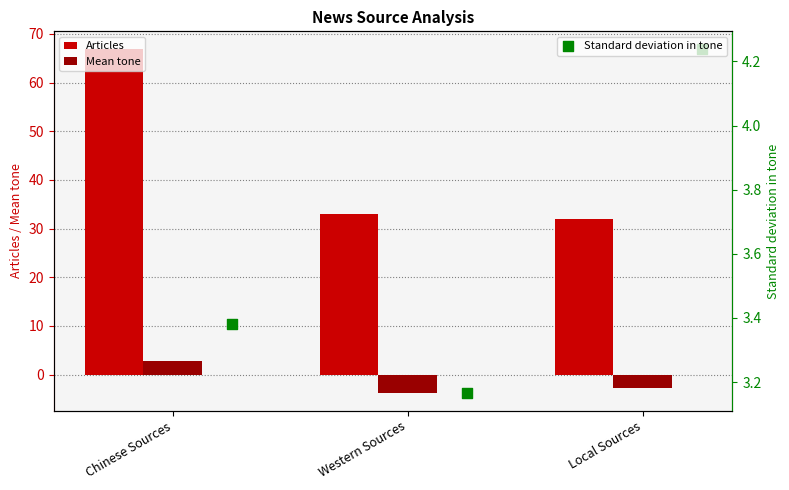

What value does the Mean tone series have at Chinese Sources?

2.9